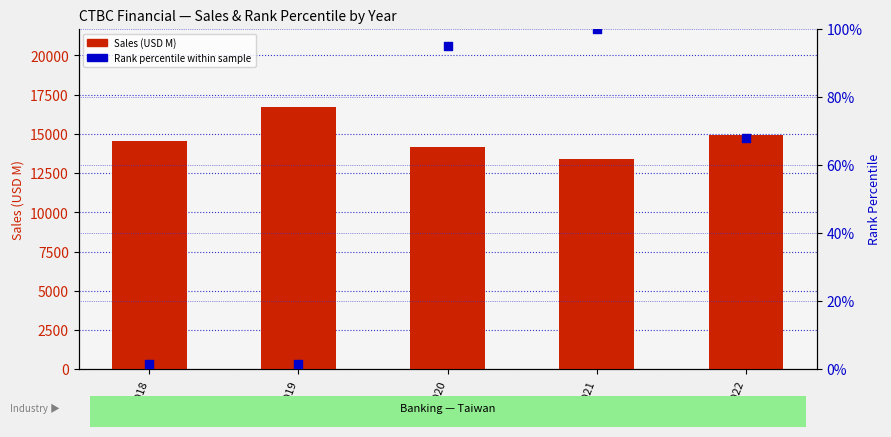

Which series has the largest total across all categories?

Sales (USD M)